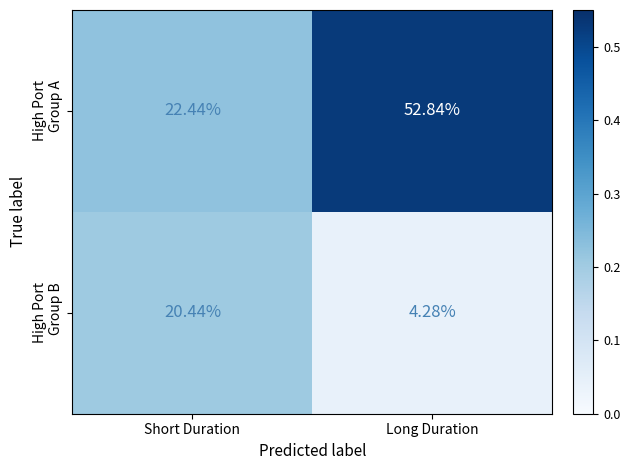

How many series are shown in this chart?

2